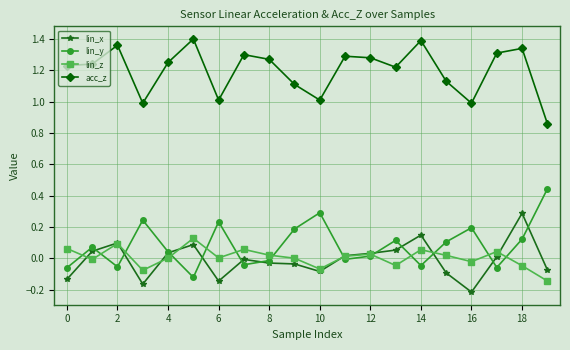

True or false: lin_x and acc_z cross at least once.

False